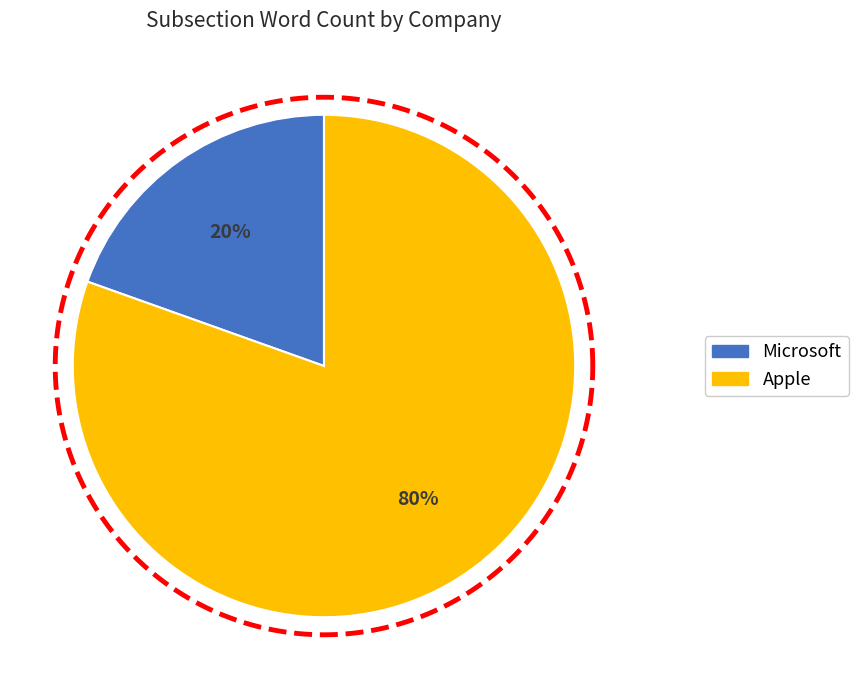

Rank the categories by value from highest to lowest.

Apple, Microsoft